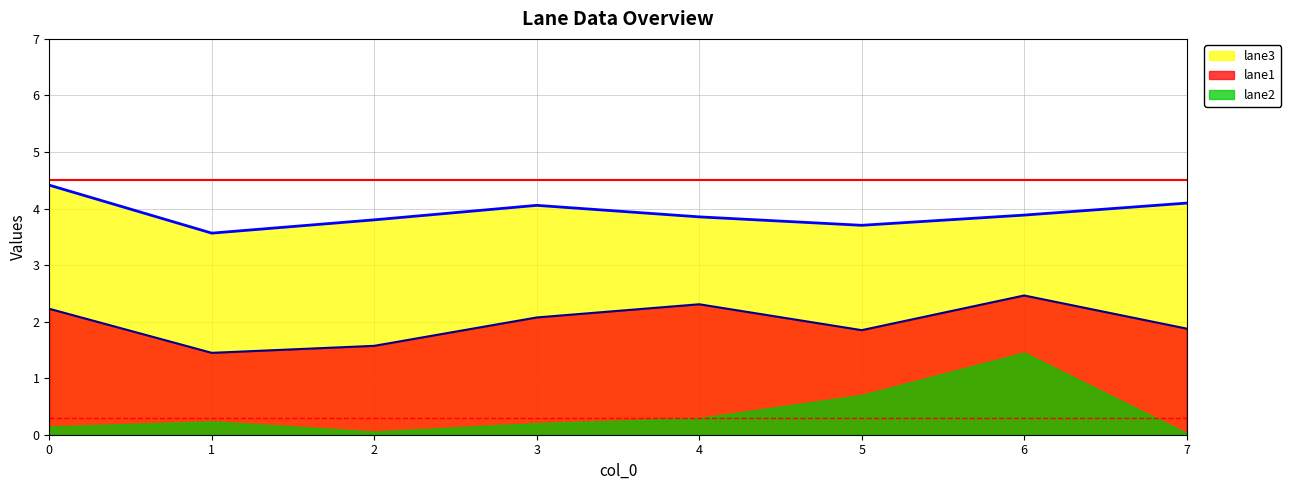

List the labels in order of lane1 value, largest first.

0, 4, 3, 7, 2, 1, 5, 6